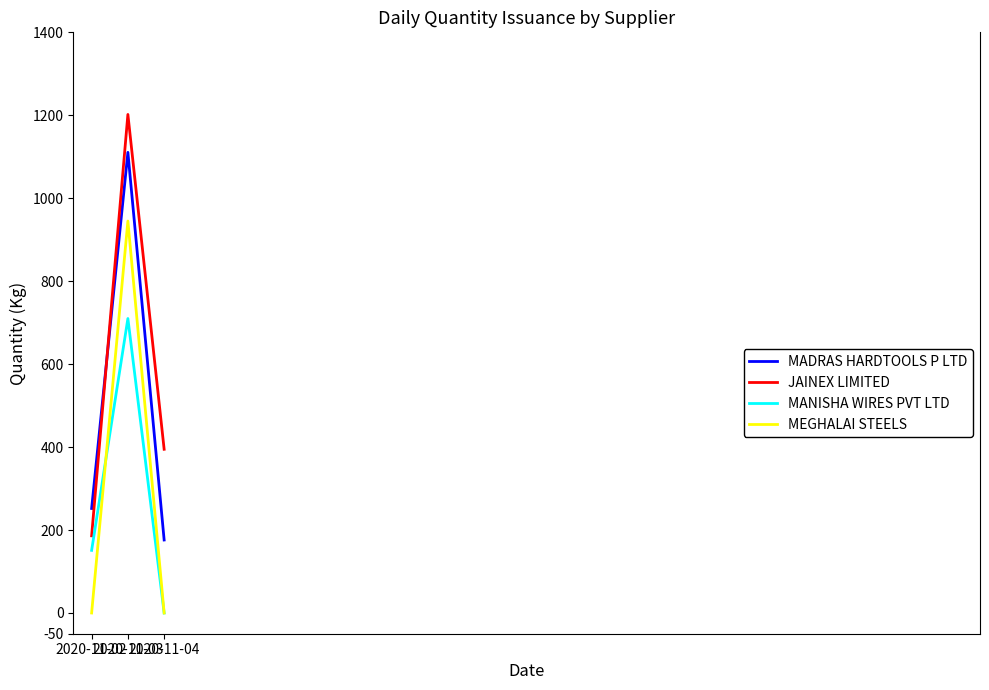

Reading left to right, extract all data points from this chart.

MADRAS HARDTOOLS P LTD: 2020-11-02=252.0	2020-11-03=1110.6	2020-11-04=176.0
JAINEX LIMITED: 2020-11-02=186.0	2020-11-03=1202.0	2020-11-04=394.7
MANISHA WIRES PVT LTD: 2020-11-02=151.0	2020-11-03=710.0	2020-11-04=0.0
MEGHALAI STEELS: 2020-11-02=0.0	2020-11-03=945.0	2020-11-04=0.0